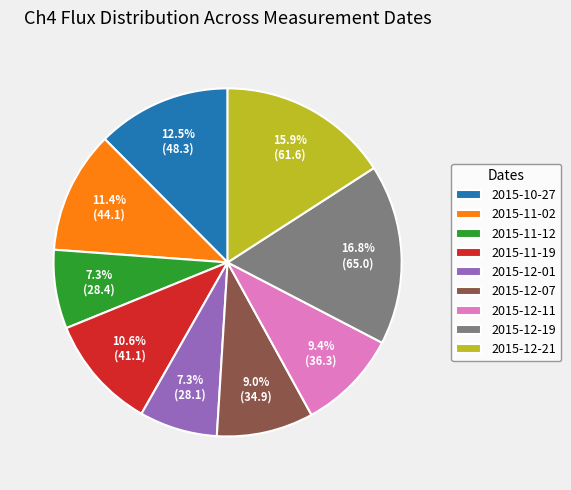

How many segments does this pie chart have?

9